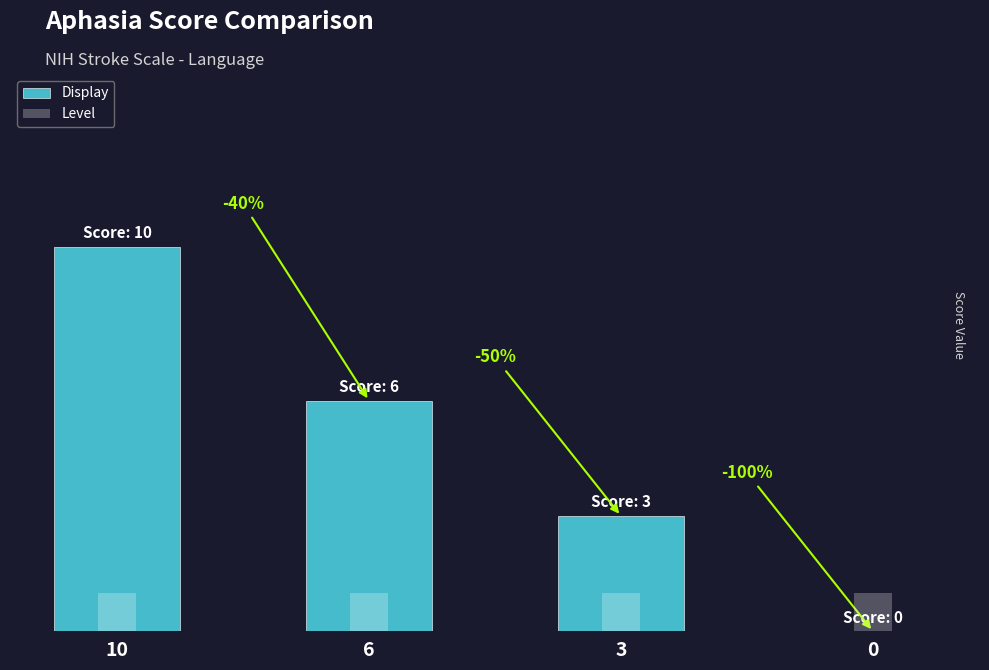

What is the value of the Display bar at the 1st from the left?

10